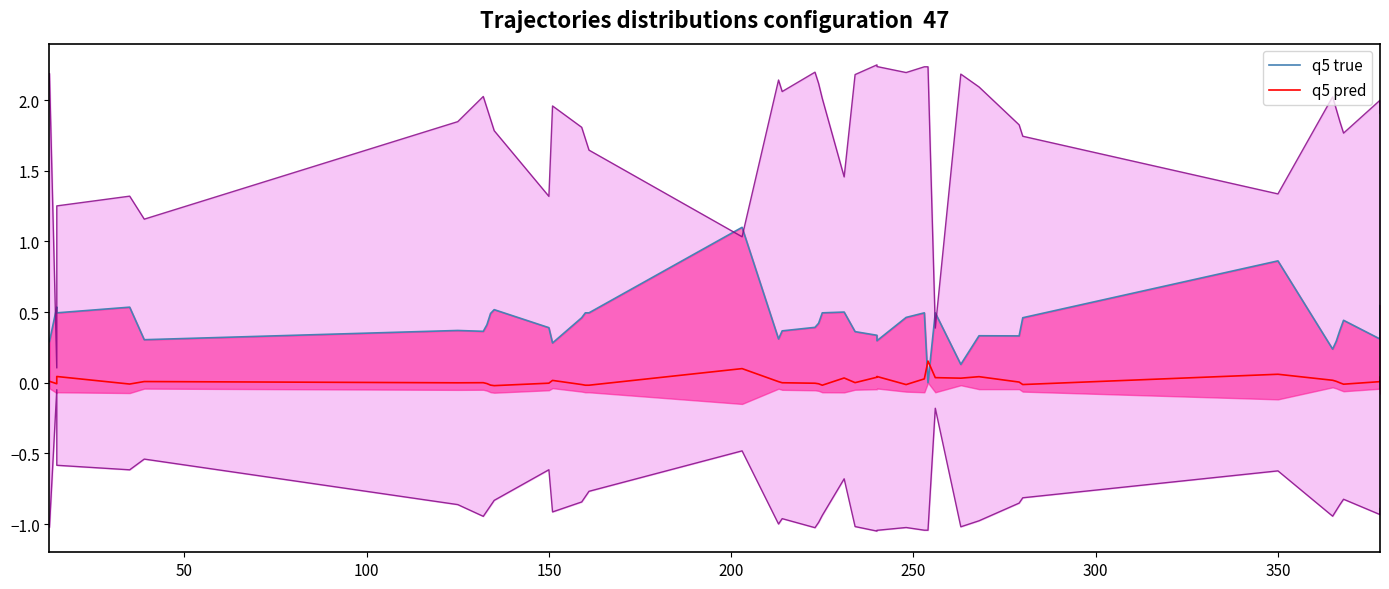

Is it true that q5 pred equals -0.0 at 14?

False